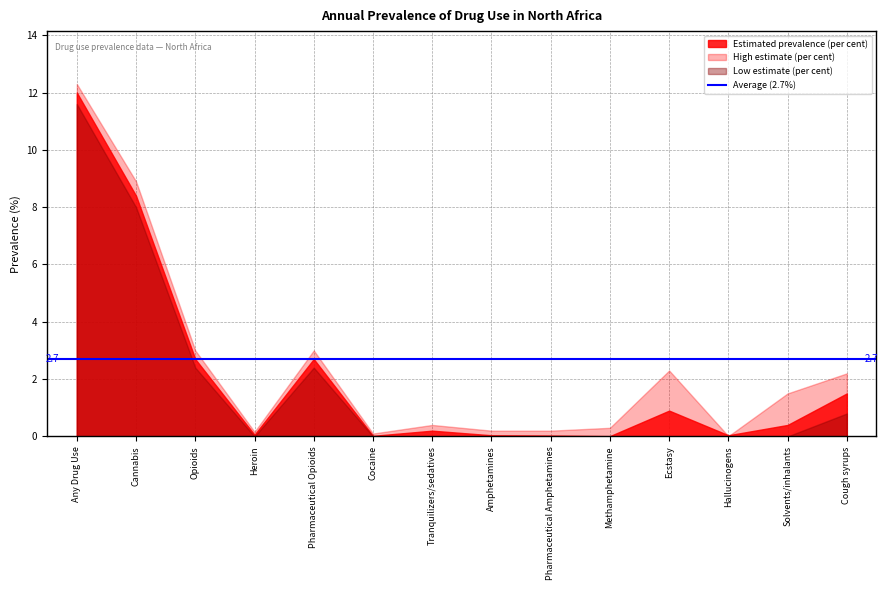

Does the chart have visible grid lines?

Yes